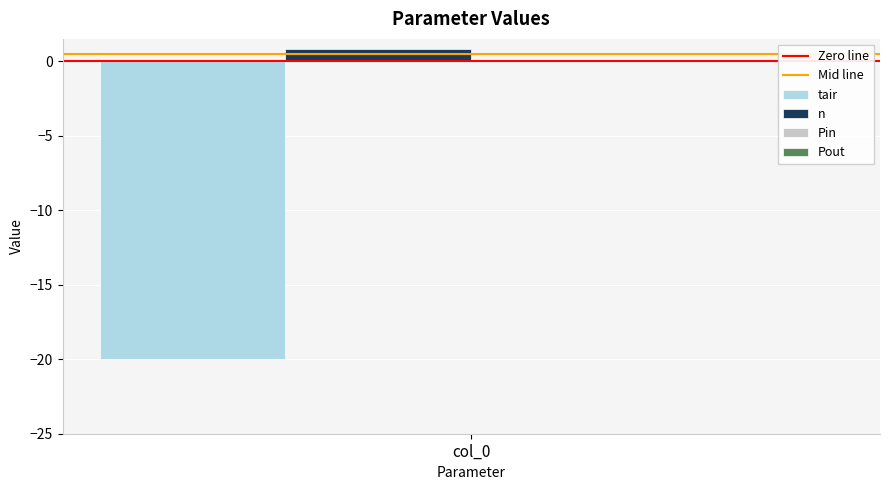

Reading left to right, extract all data points from this chart.

tair: -20.0
n: 0.8